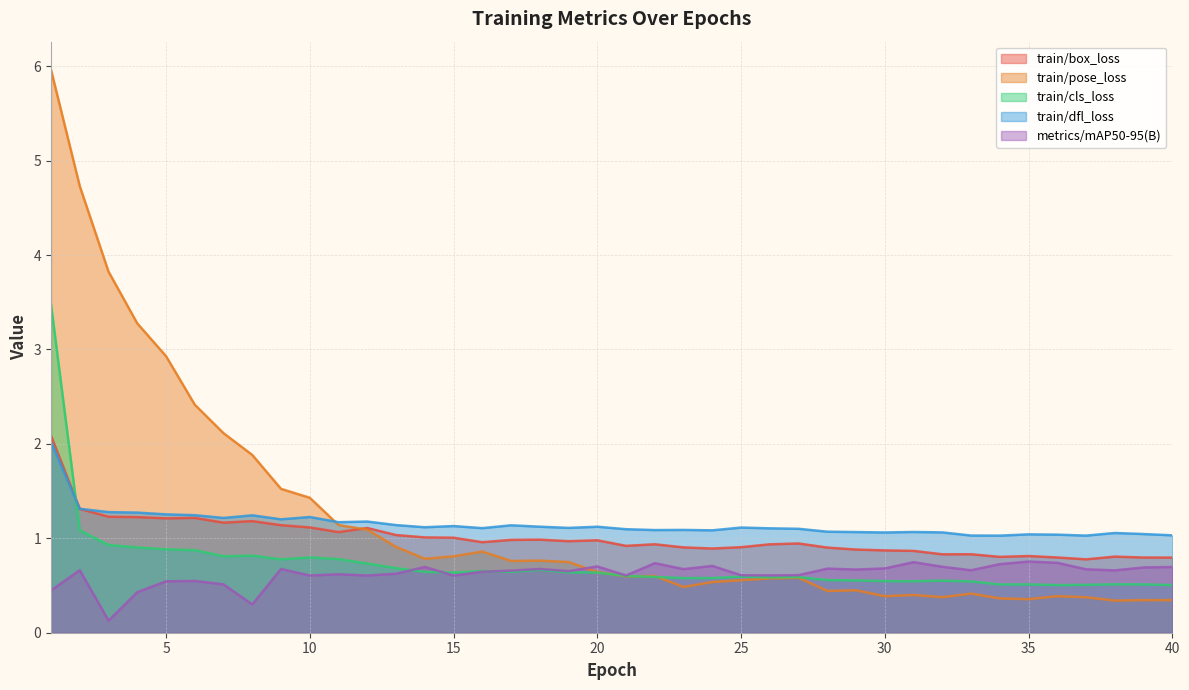

True or false: train/dfl_loss has a value of 1.3 at 5.

True